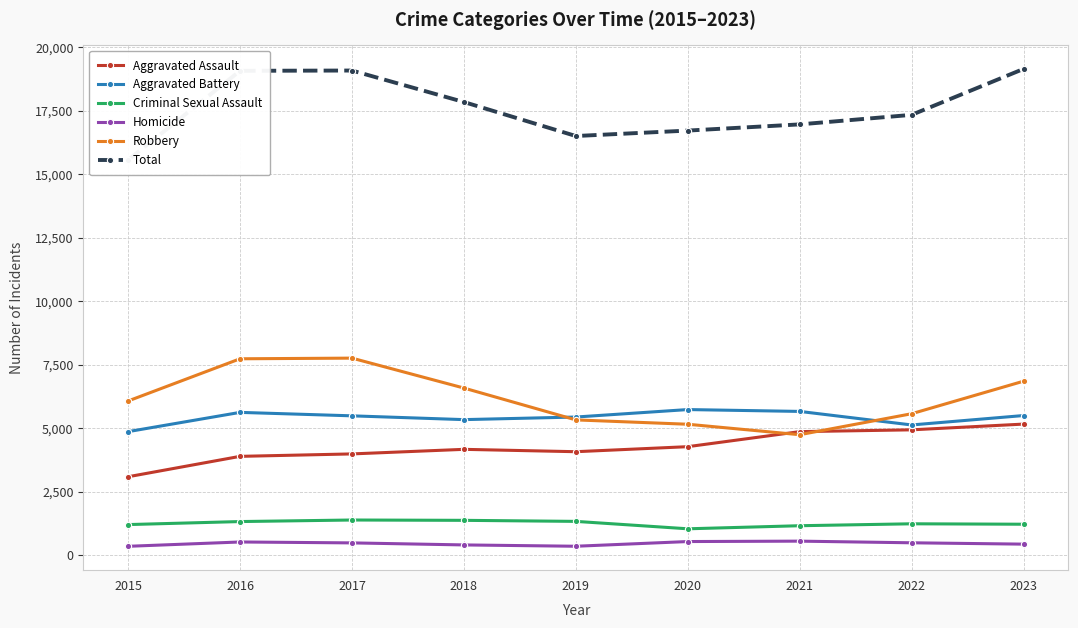

What are all the series names shown in the legend?

Aggravated Assault, Aggravated Battery, Criminal Sexual Assault, Homicide, Robbery, Total